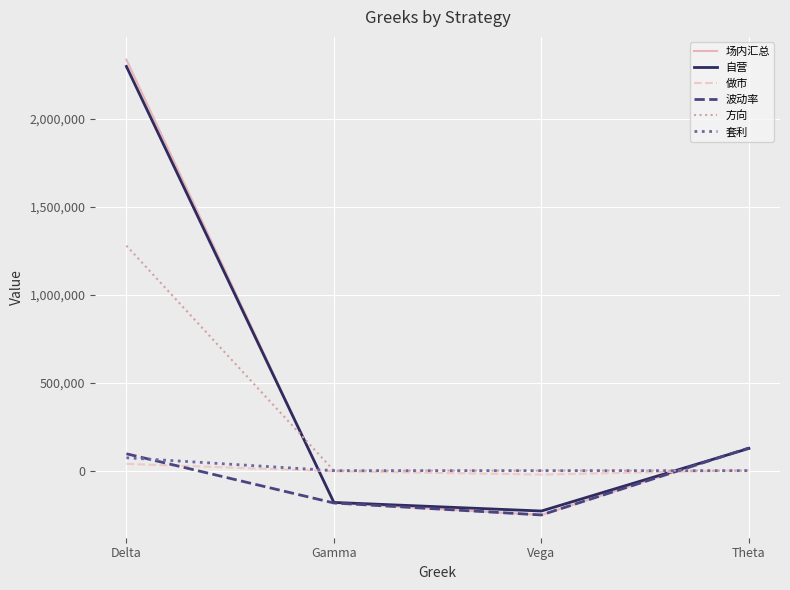

Which series has the largest range (max minus min)?

场内汇总